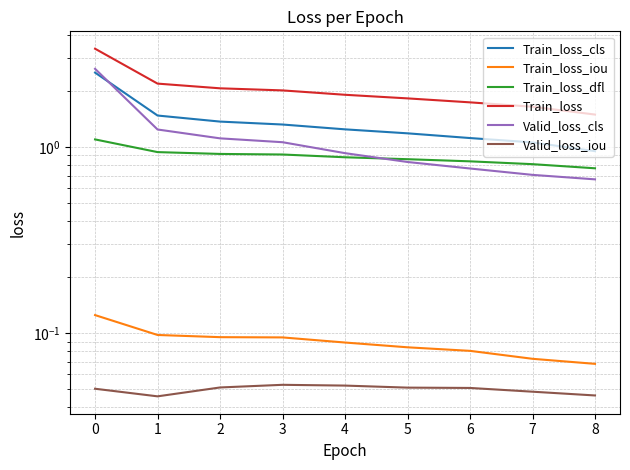

The value of Train_loss_dfl at 7 is 0.8. True or false?

True